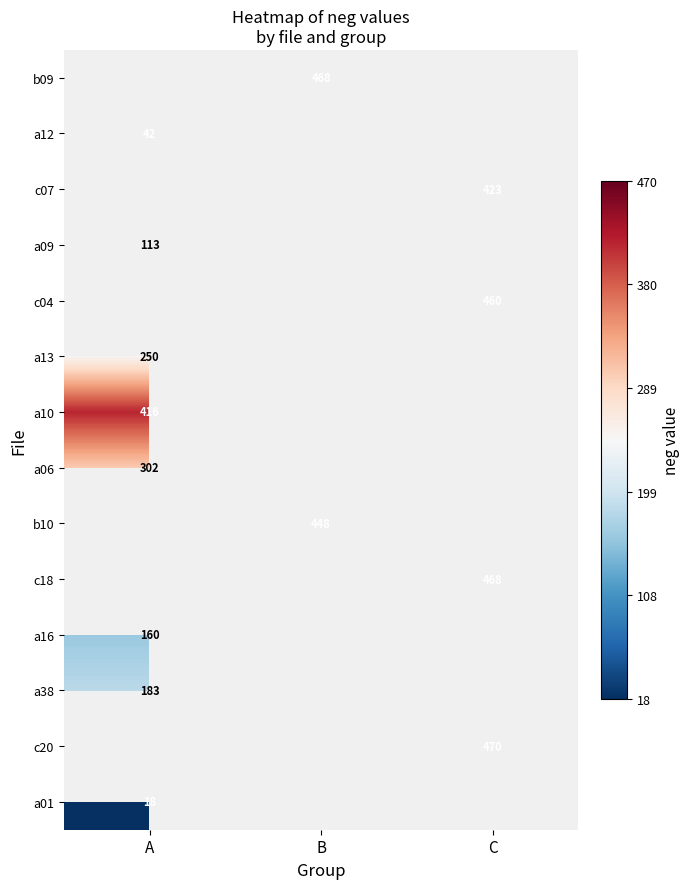

Which has a higher value, C or A?

A